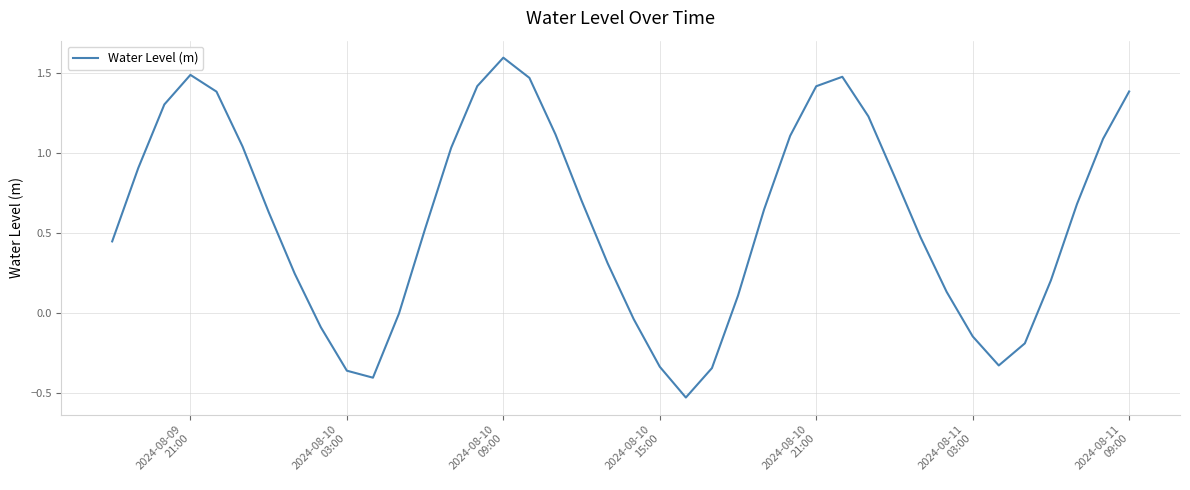

What is the maximum value shown in the chart?

1.6